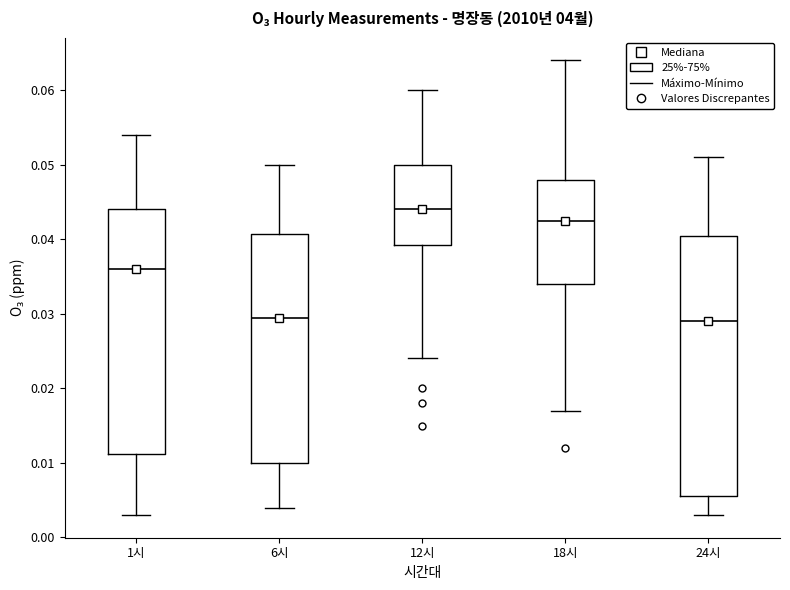

Reading left to right, read every box against the y-axis: the position of its median line, the range the box covers, and the ends of its whiskers. The values are not printed on the chart, so give them approximately, as read against the axis.

1시: median 0.036, box 0.011 to 0.044, whiskers 0.003 to 0.054
6시: median 0.030, box 0.010 to 0.041, whiskers 0.004 to 0.050
12시: median 0.044, box 0.039 to 0.050, whiskers 0.024 to 0.060
18시: median 0.043, box 0.034 to 0.048, whiskers 0.017 to 0.064
24시: median 0.029, box 0.006 to 0.041, whiskers 0.003 to 0.051